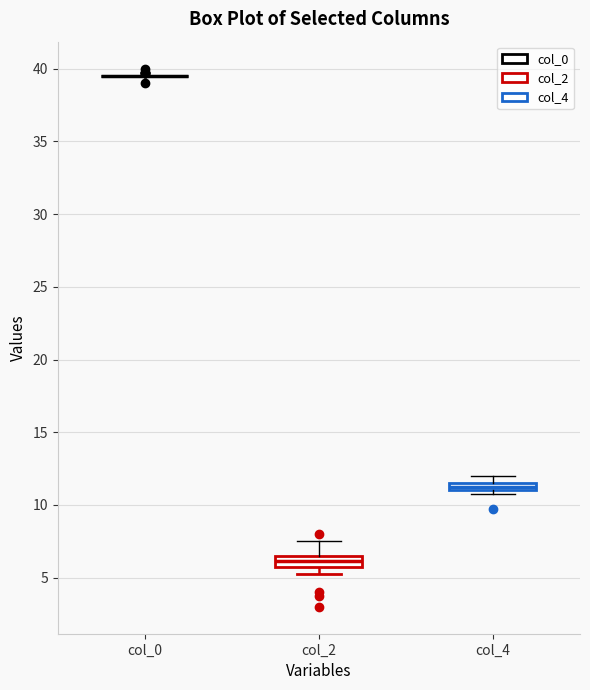

Where is the upper edge of the box for col_2 on the y-axis? The values are not printed on the chart, so give them approximately, as read against the axis.

6.5